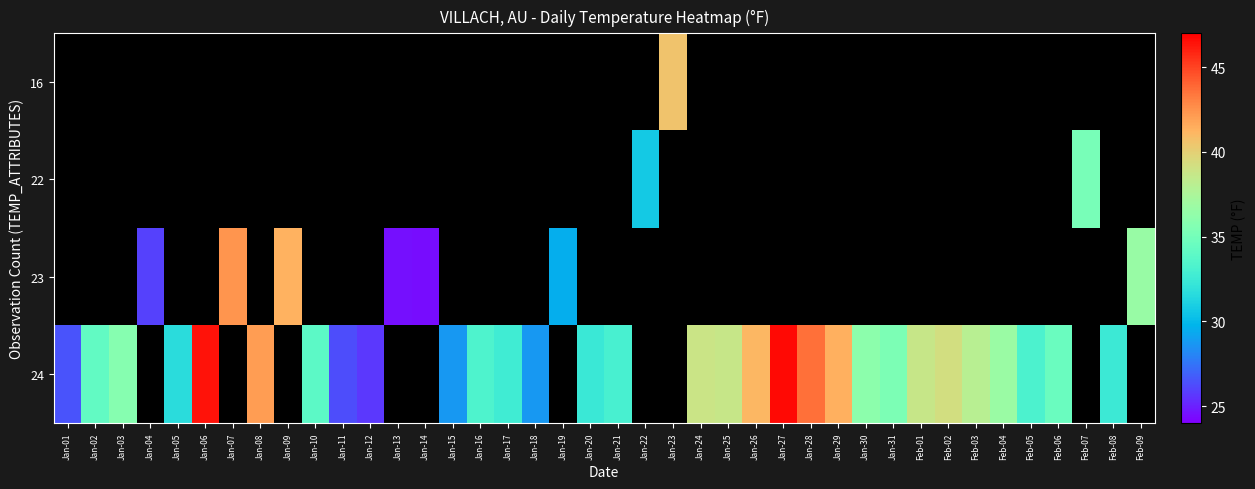

How many categories are shown in the chart?

40